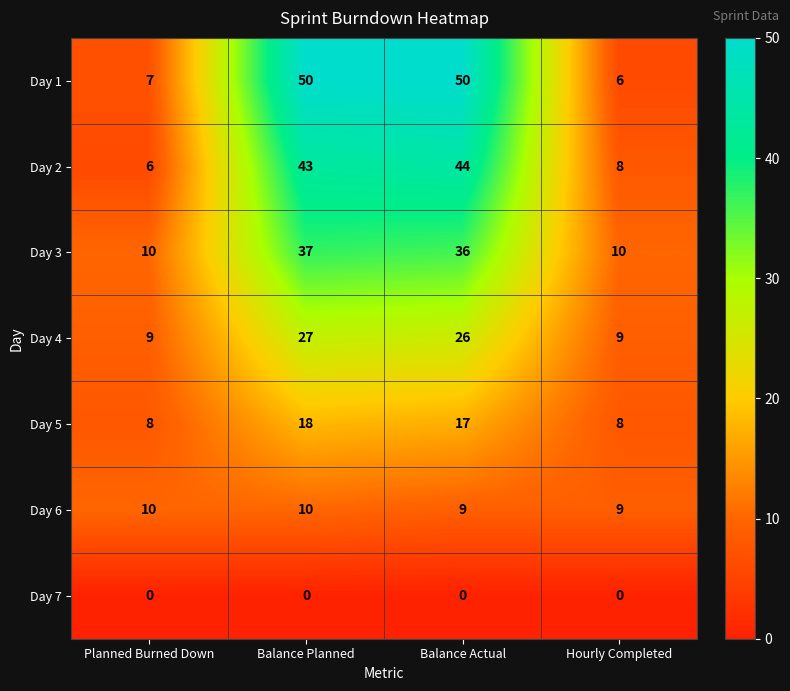

How many data points does each series have?

4